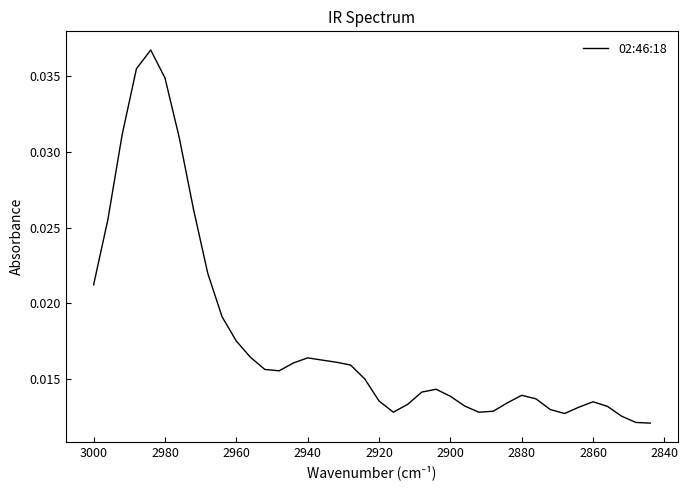

True or false: there are more than 1 points higher than both neighbors.

True